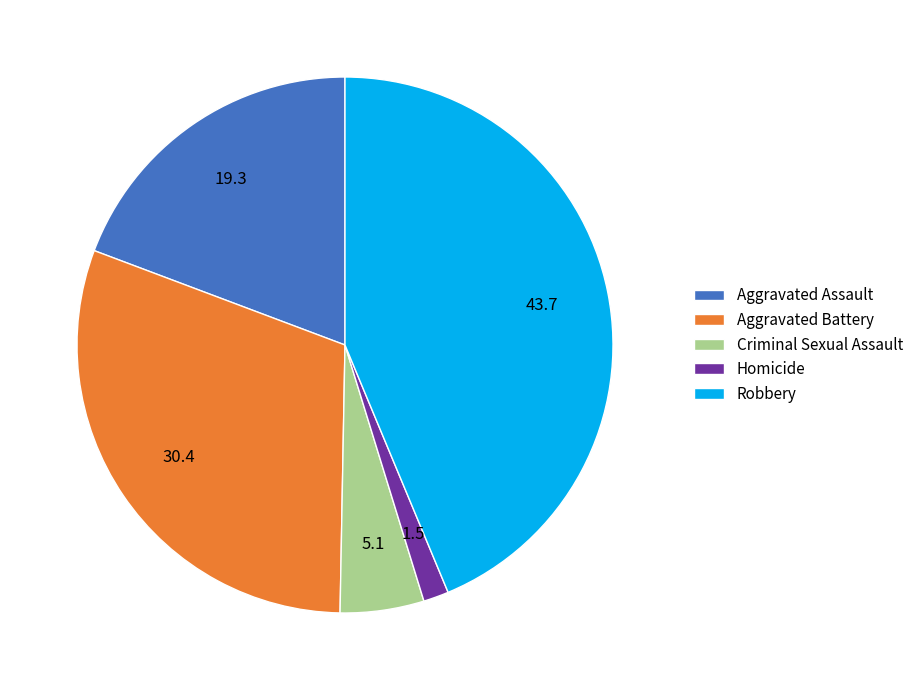

Does any single category account for the majority?

No